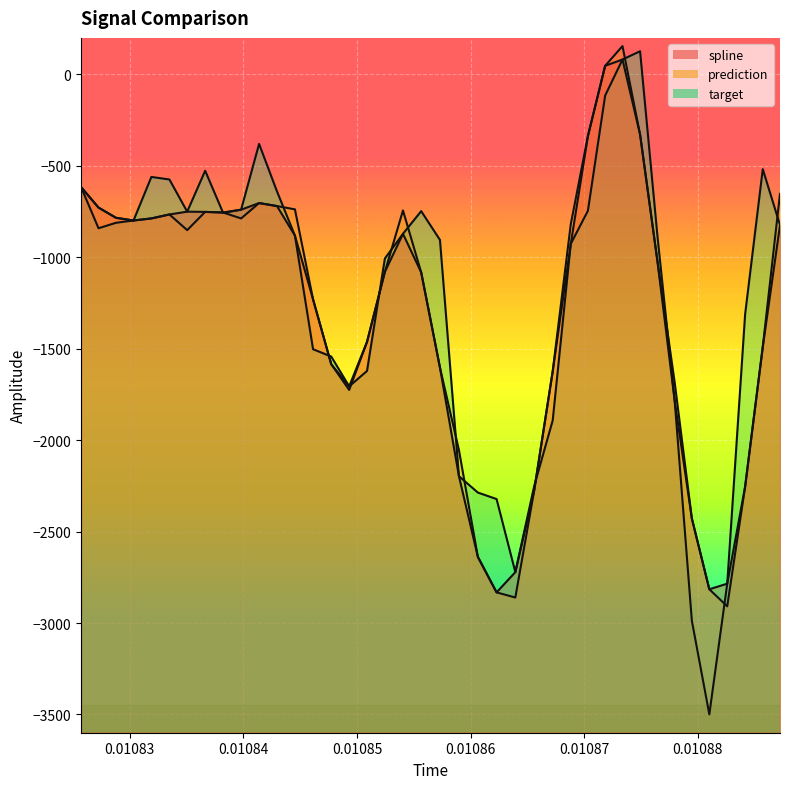

What is the minimum value for target?

-3499.4